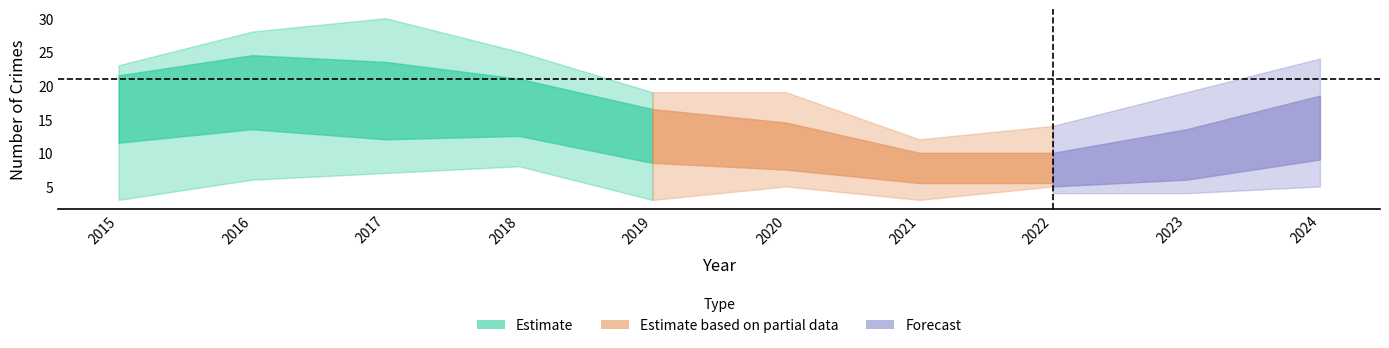

Is this an area chart (filled region under the line)?

No